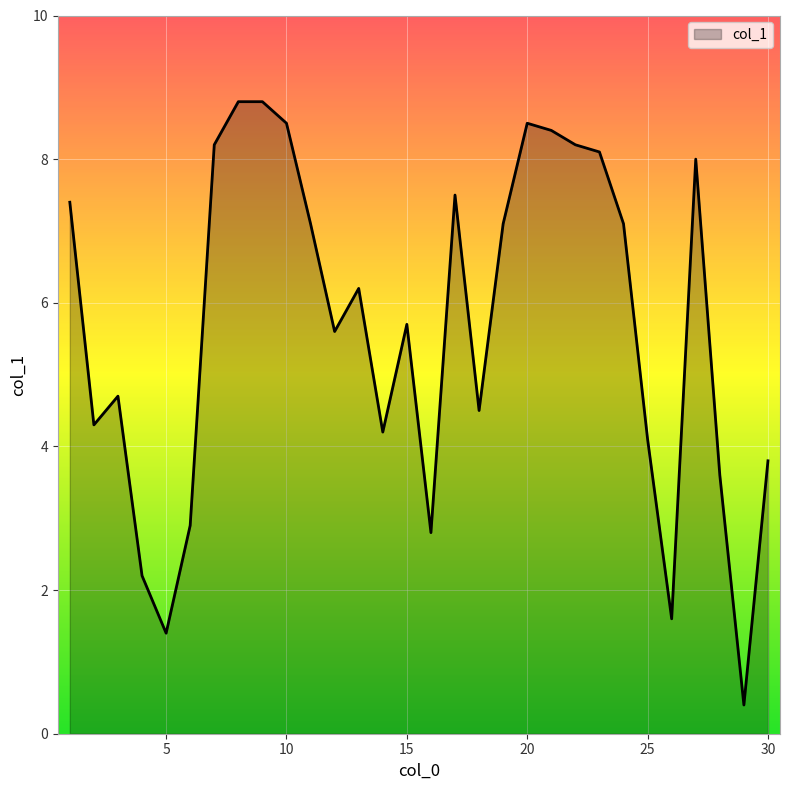

Reading left to right, what are all the values shown in this chart?

7.4	4.3	4.7	2.2	1.4	2.9	8.2	8.8	8.8	8.5	7.1	5.6	6.2	4.2	5.7	2.8	7.5	4.5	7.1	8.5	8.4	8.2	8.1	7.1	4.1	1.6	8.0	3.6	0.4	3.8